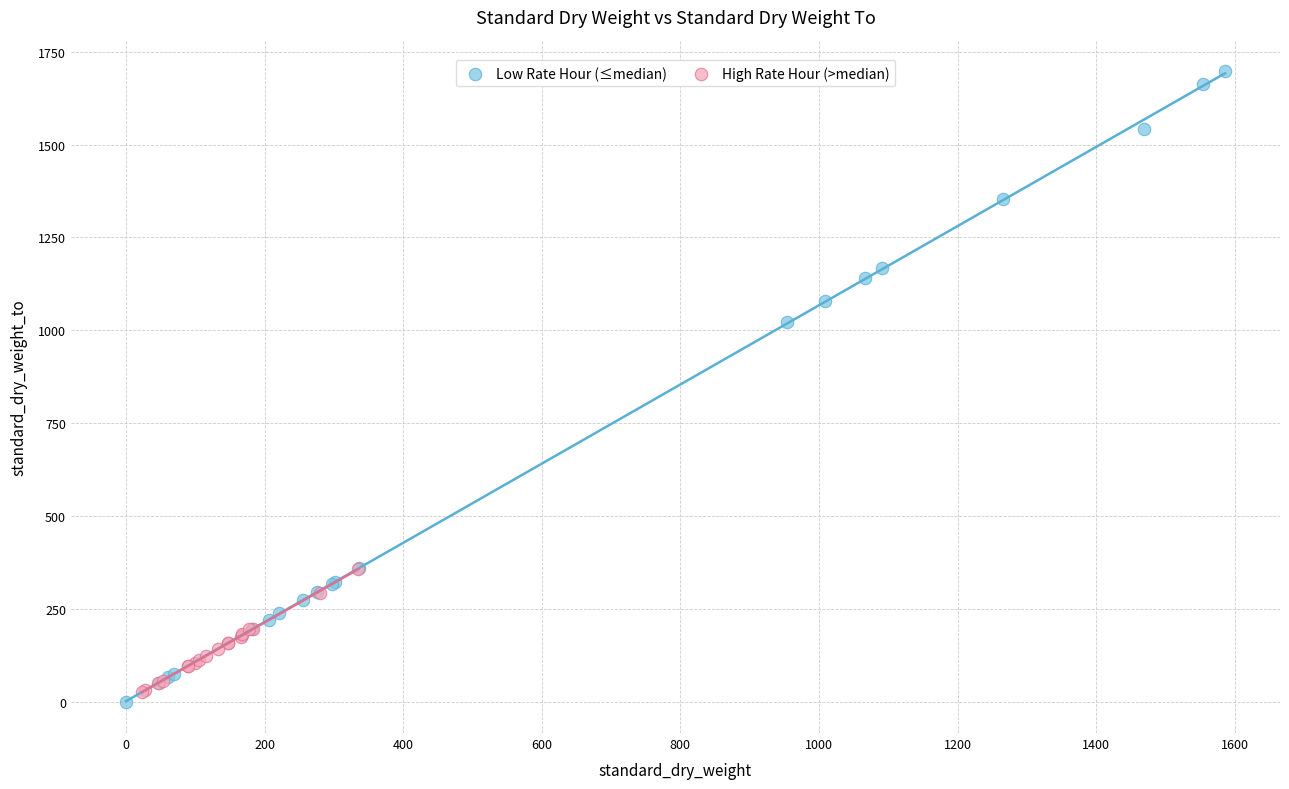

What are all the series names shown in the legend?

Low Rate Hour (≤median), High Rate Hour (>median)